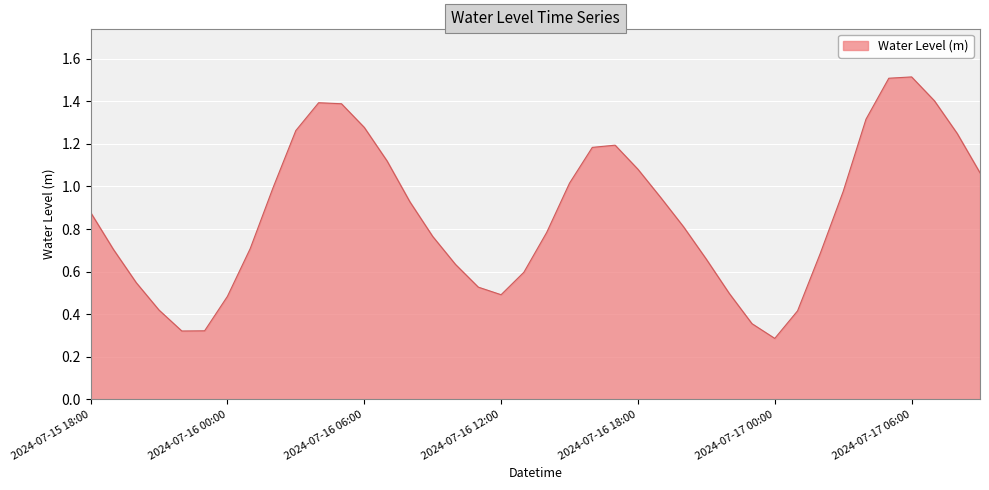

What is the maximum value shown in the chart?

1.5